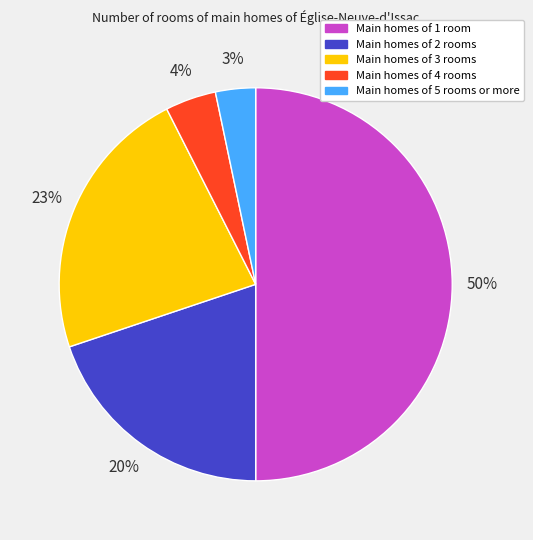

Count the number of slices in the pie.

5